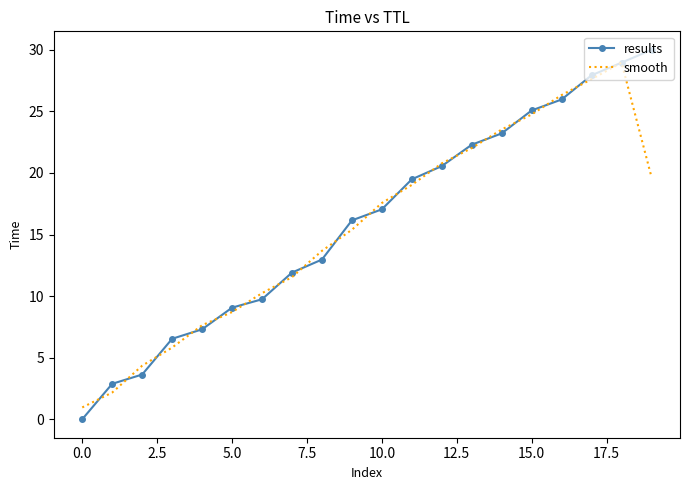

Which series has the largest range (max minus min)?

results